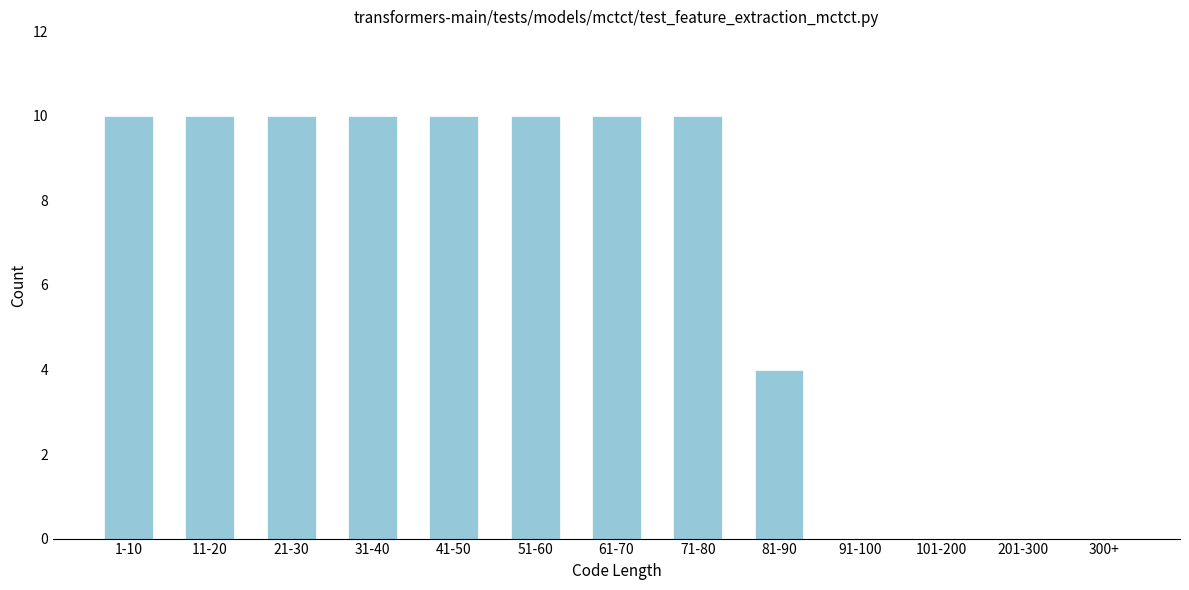

Reading right to left, what are all the values shown in this chart?

300+=0	201-300=0	101-200=0	91-100=0	81-90=4	71-80=10	61-70=10	51-60=10	41-50=10	31-40=10	21-30=10	11-20=10	1-10=10